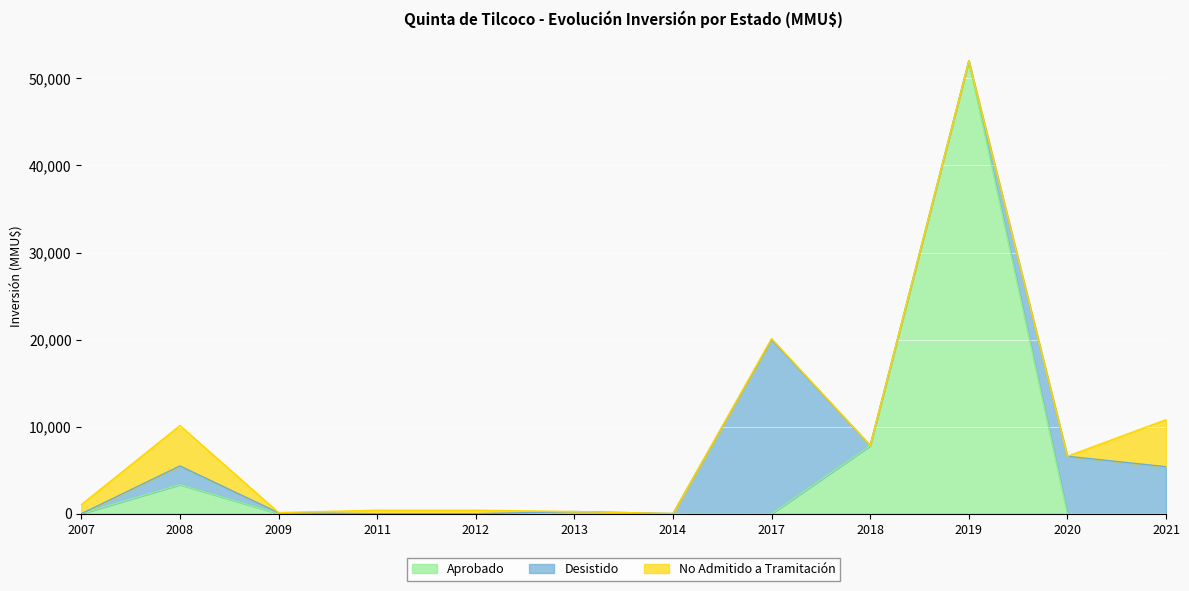

What is the sum of the Desistido values at 2019 and 2018?

311